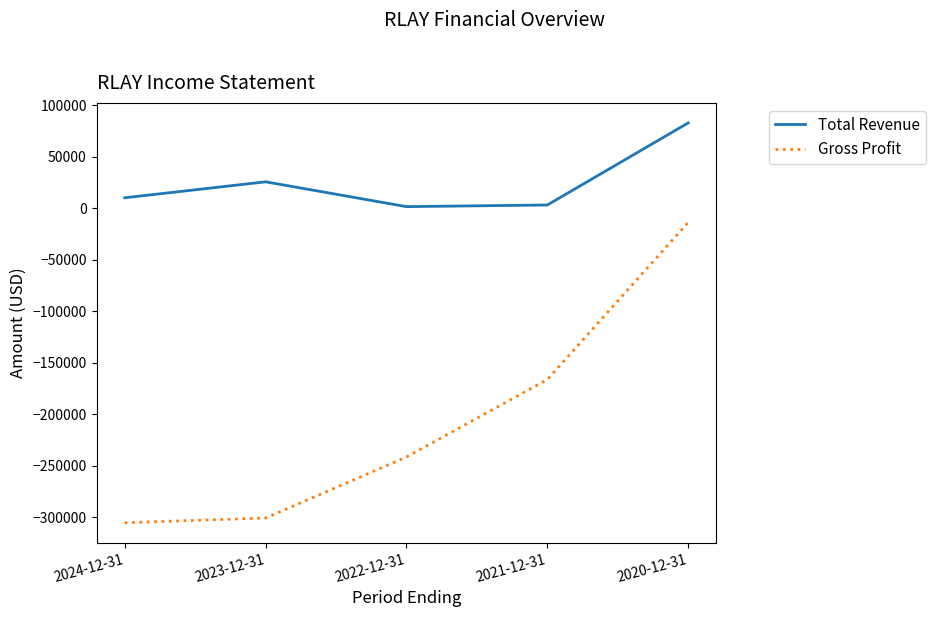

The value of Total Revenue at 2020-12-31 is 119072. True or false?

False